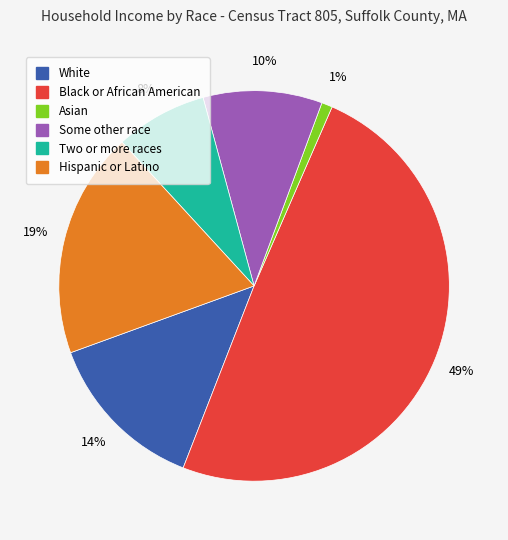

To the nearest percent, what is the difference between the largest and smallest slice percentages?

48%